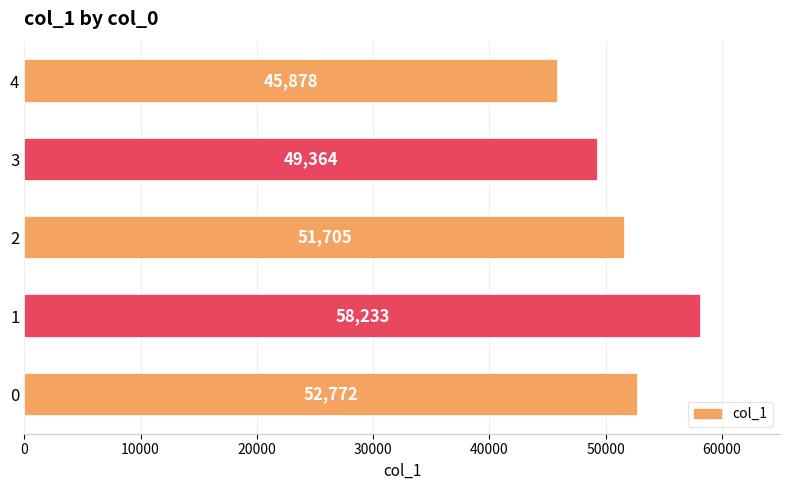

How many bars are there in total?

5